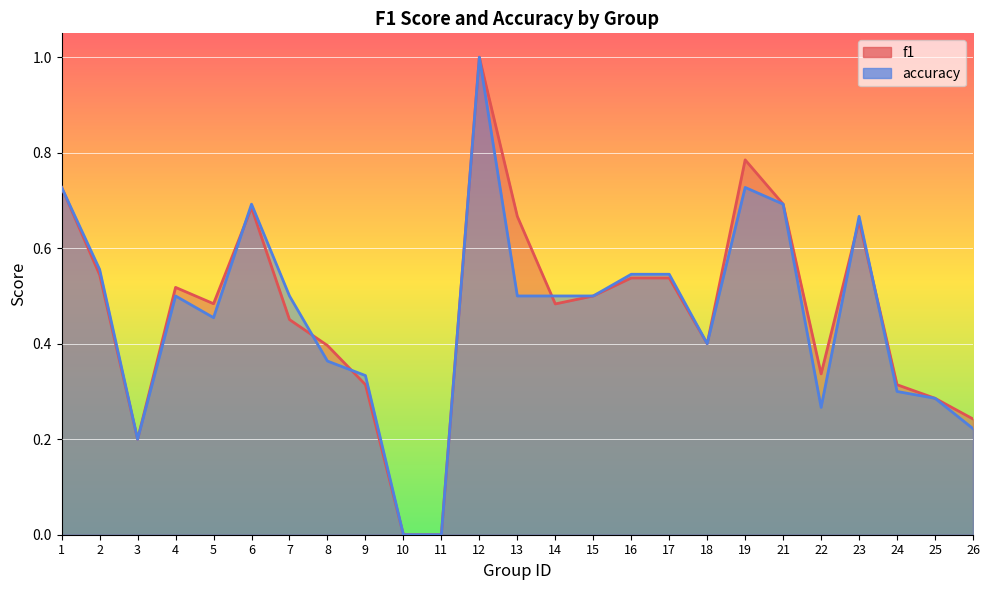

Reading left to right, list all the values displayed in this chart.

f1: 0.7	0.5	0.2	0.5	0.5	0.7	0.5	0.4	0.3	0.0	0.0	1.0	0.7	0.5	0.5	0.5	0.5	0.4	0.8	0.7	0.3	0.7	0.3	0.3	0.2
accuracy: 0.7	0.6	0.2	0.5	0.5	0.7	0.5	0.4	0.3	0.0	0.0	1.0	0.5	0.5	0.5	0.5	0.5	0.4	0.7	0.7	0.3	0.7	0.3	0.3	0.2